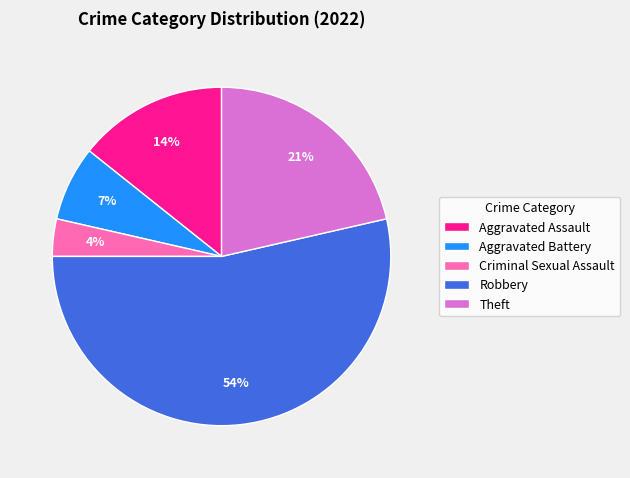

Is it true that Theft is 15% of the pie?

False